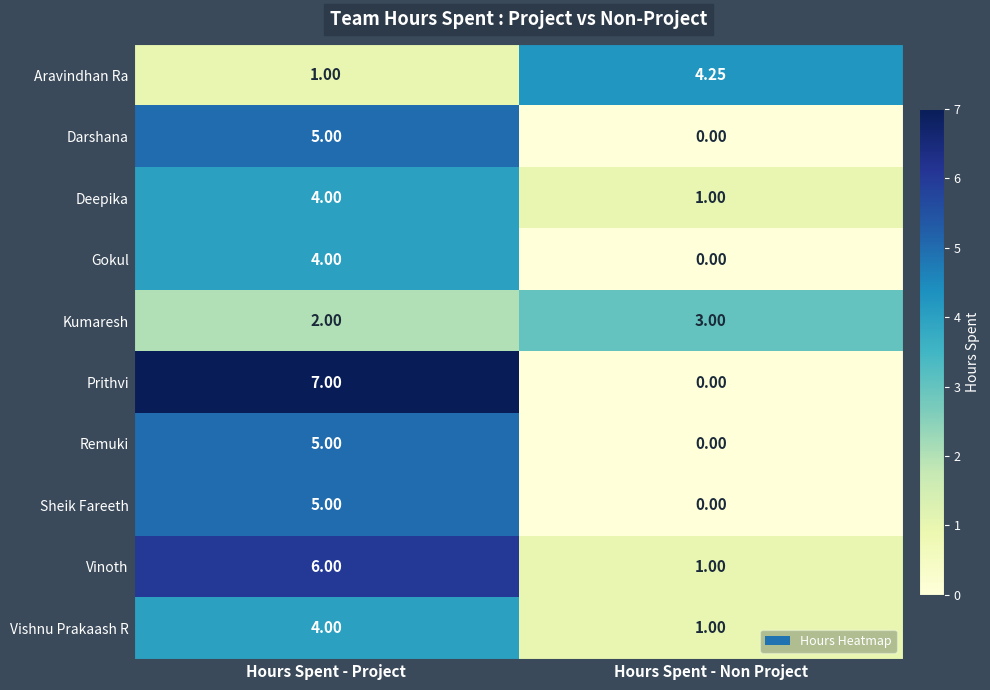

How many categories are shown in the chart?

2